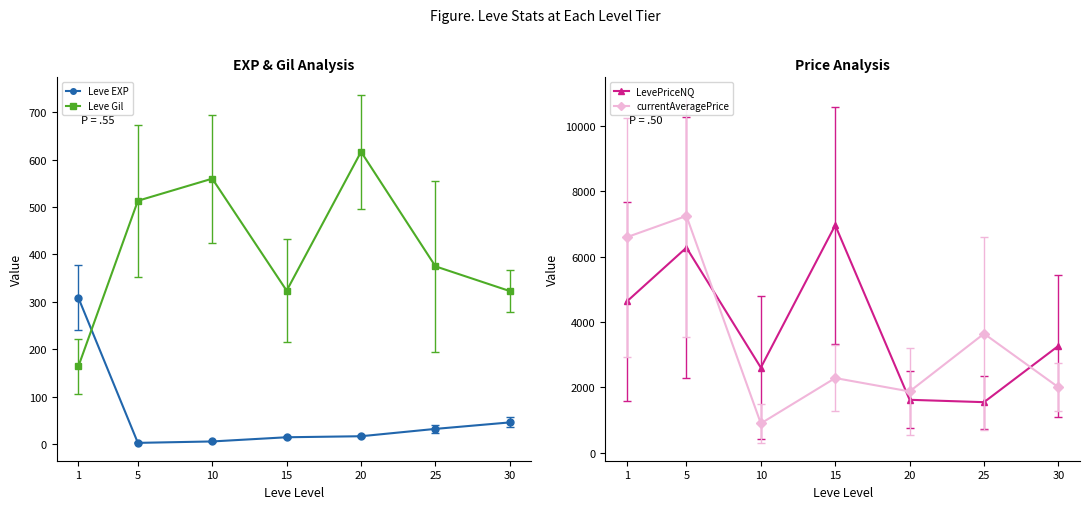

Between 20 and 30, which series saw the biggest shift?

LevePriceNQ